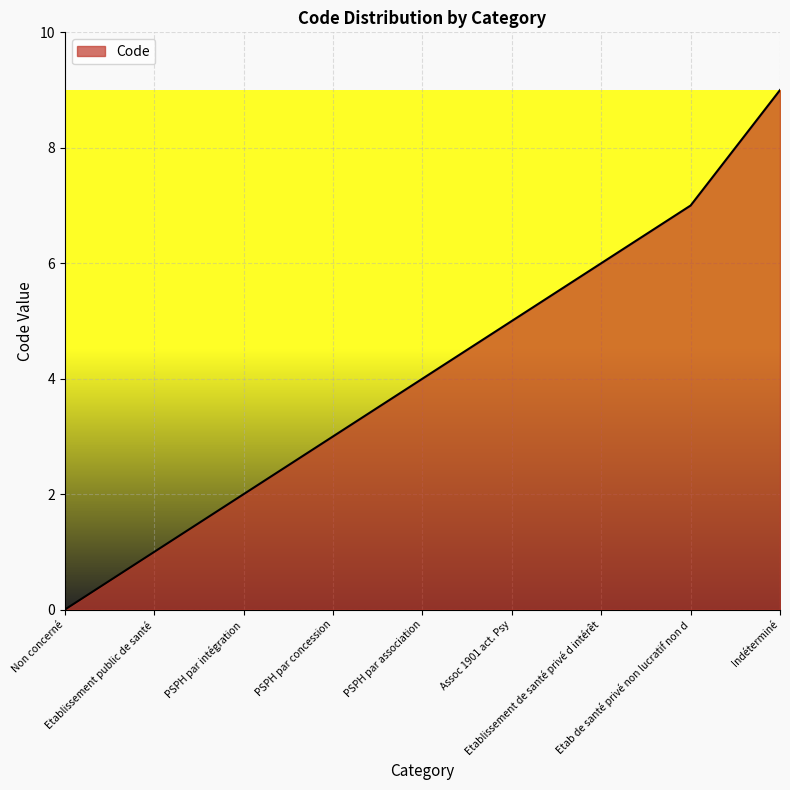

Reading left to right, what are all the values shown in this chart?

0	1	2	3	4	5	6	7	9